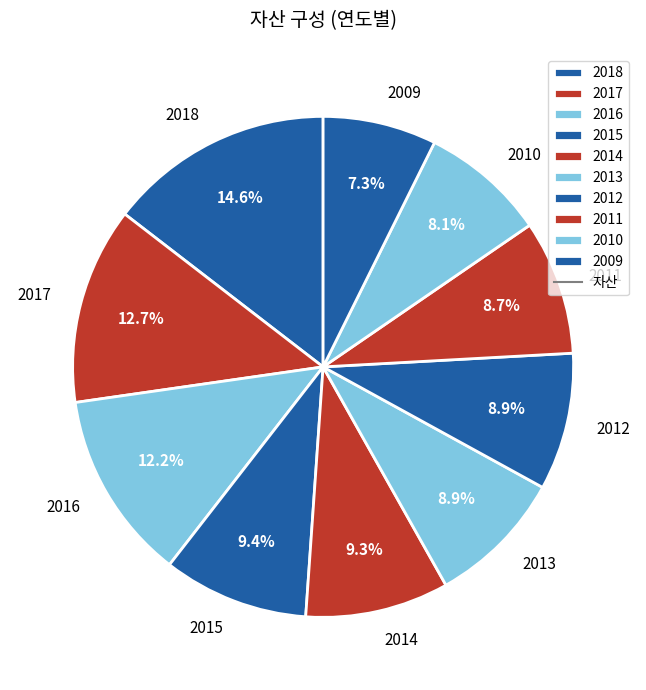

Which has a higher value, 2013 or 2010?

2013